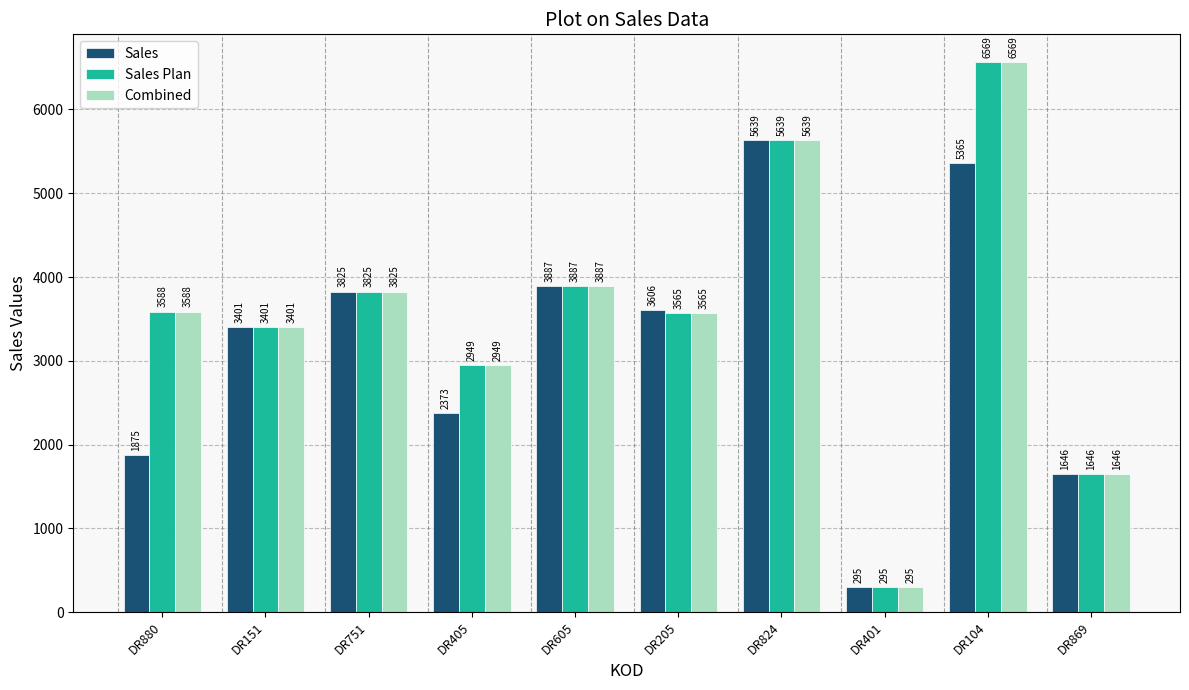

Reading left to right, extract all data points from this chart.

Sales: 1875	3401	3825	2373	3887	3606	5639	295	5365	1646
Sales Plan: 3588	3401	3825	2949	3887	3565	5639	295	6569	1646
Combined: 3588	3401	3825	2949	3887	3565	5639	295	6569	1646